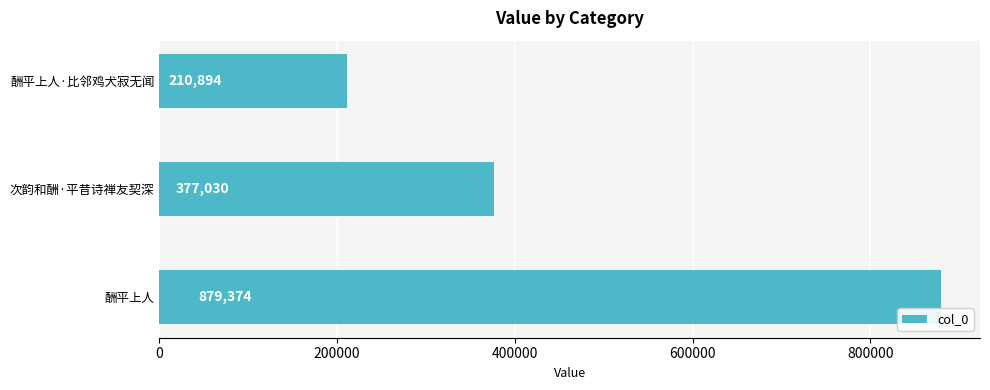

List the labels in order of value, smallest first.

酬平上人·比邻鸡犬寂无闻, 次韵和酬·平昔诗禅友契深, 酬平上人